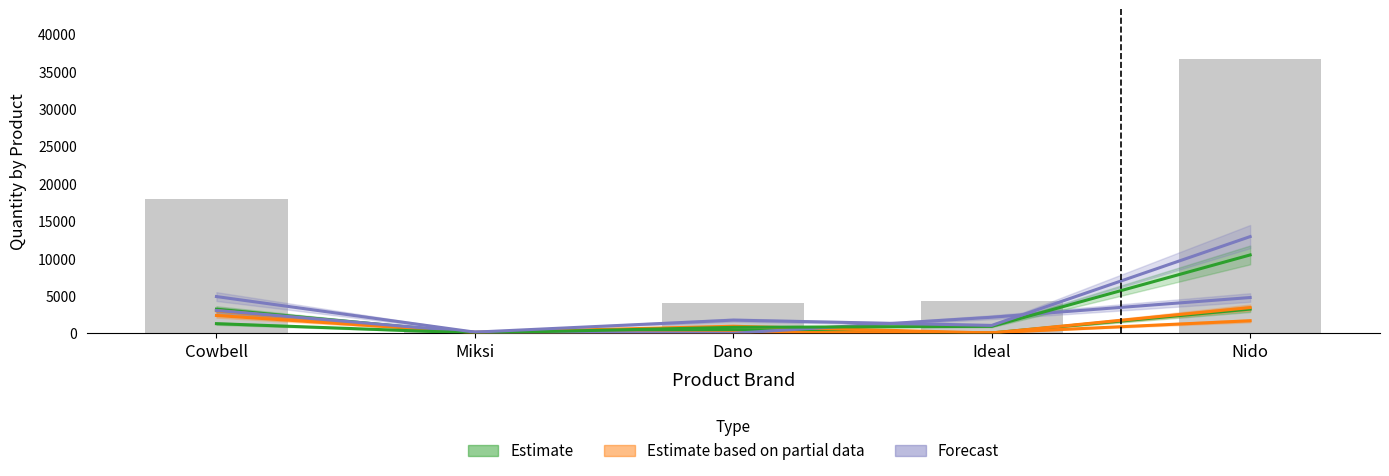

What are all the series names shown in the legend?

Estimate, Estimate based on partial data, Forecast